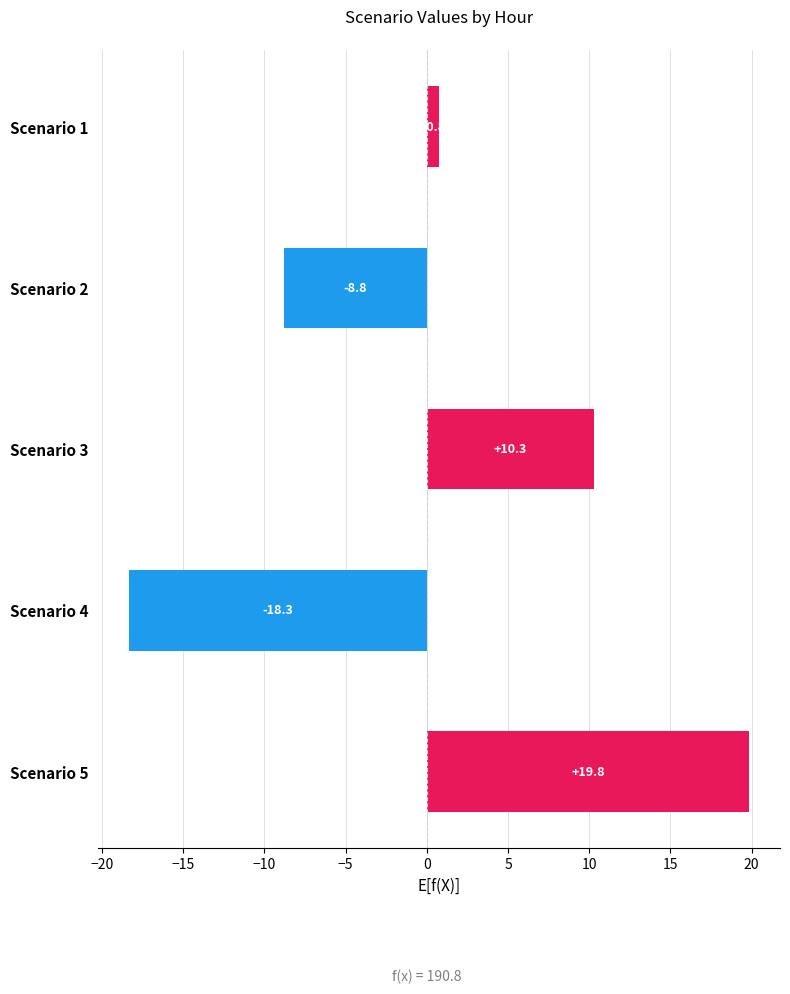

What value does the data have at Scenario 4?

-18.3